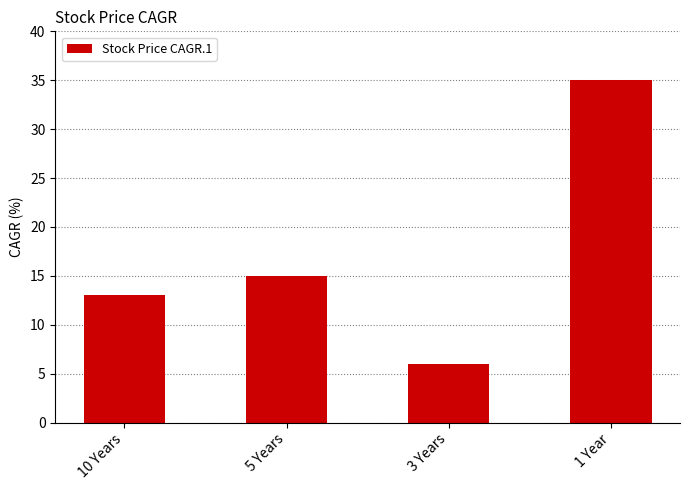

What value does the data have at 1 Year?

35